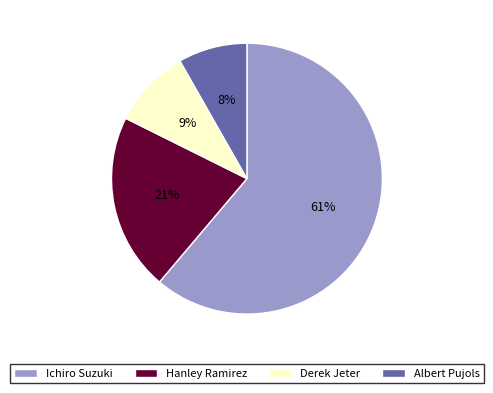

To the nearest percent, what is the difference between the Hanley Ramirez and Ichiro Suzuki slice percentages?

40%